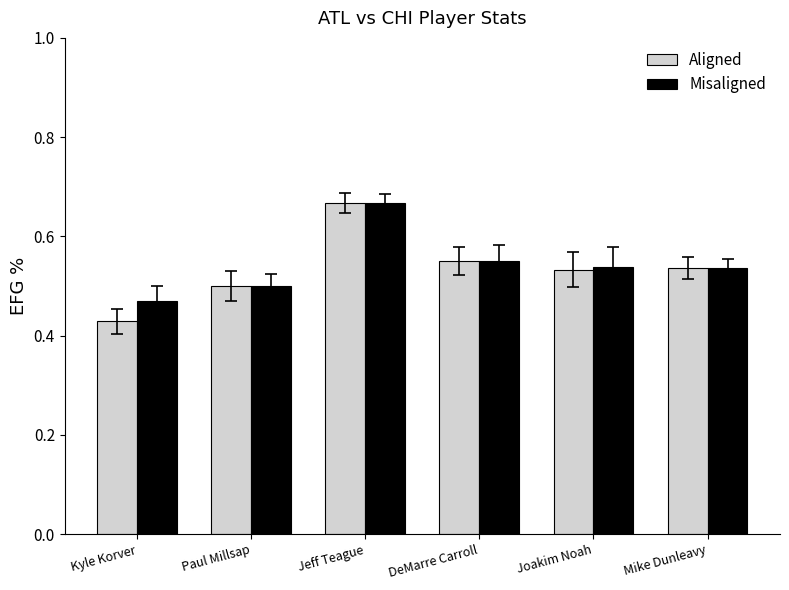

Is it true that Misaligned equals 0.1 at Paul Millsap?

False